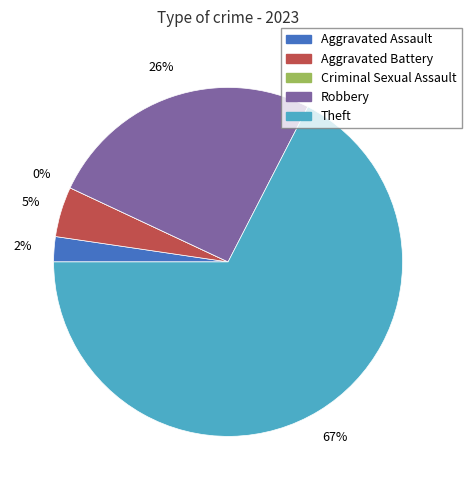

Which slice is the largest?

Theft